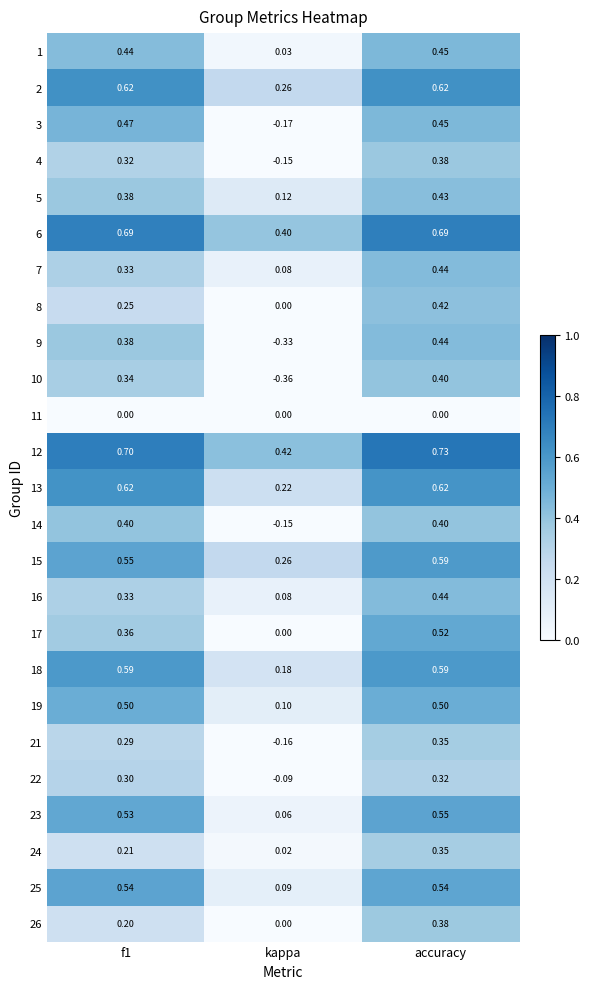

At which label does 16 reach its peak?

accuracy